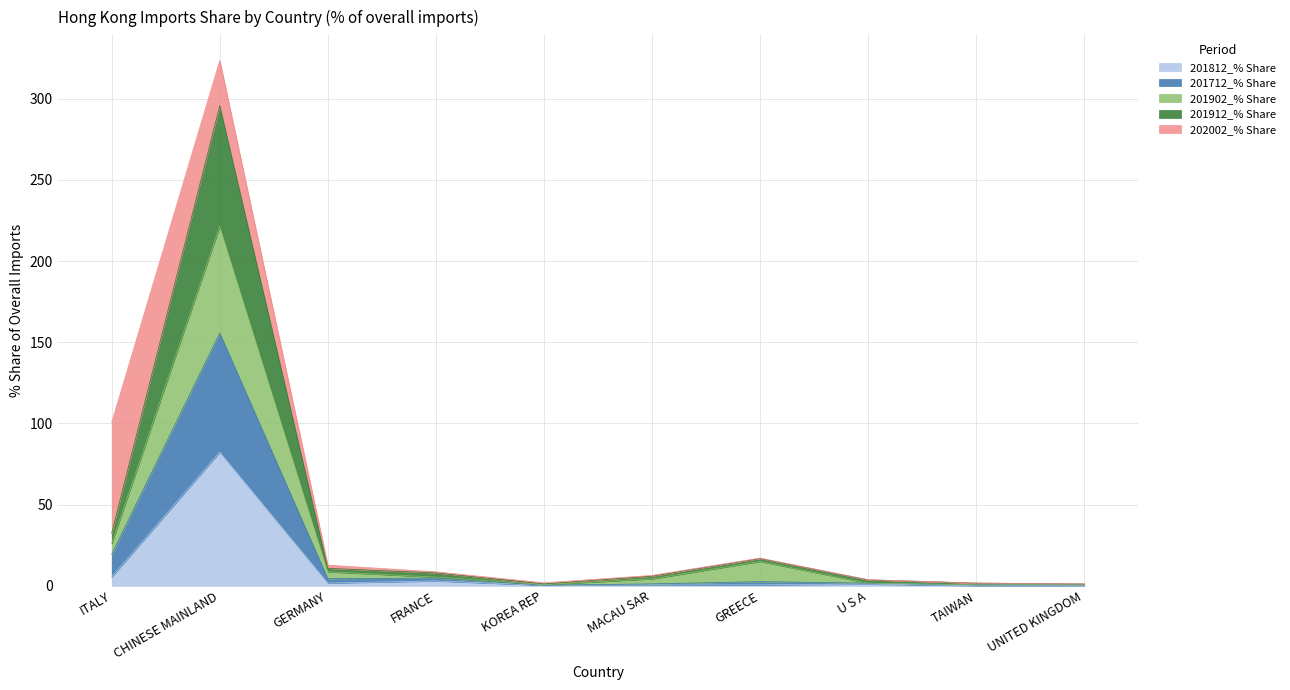

How many interior local valleys does the 201902_% Share series have?

2